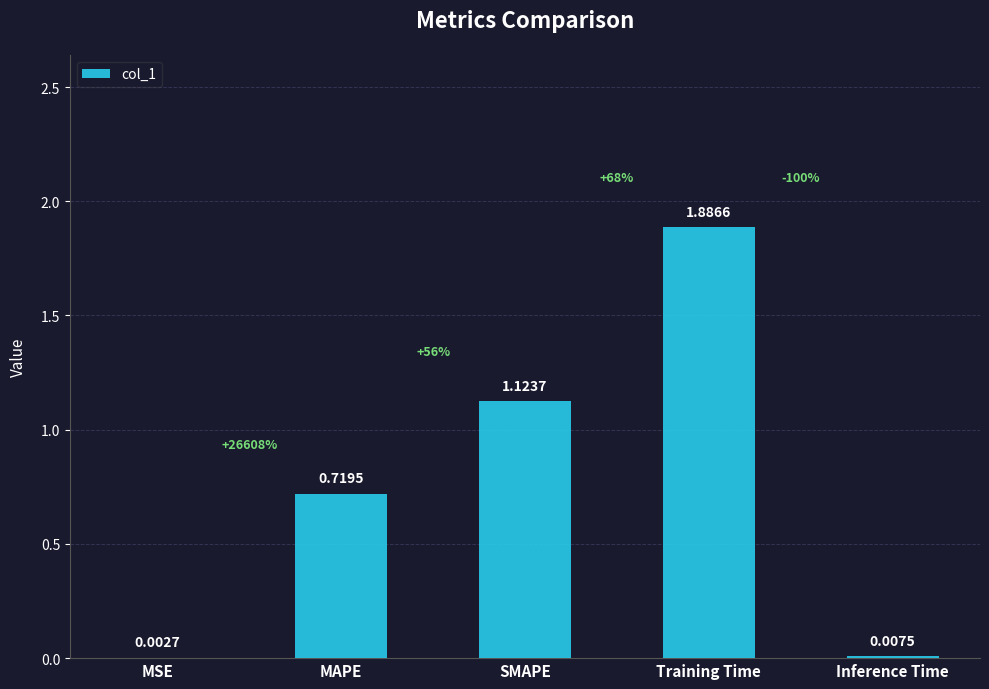

Which has a higher value, SMAPE or MSE?

SMAPE